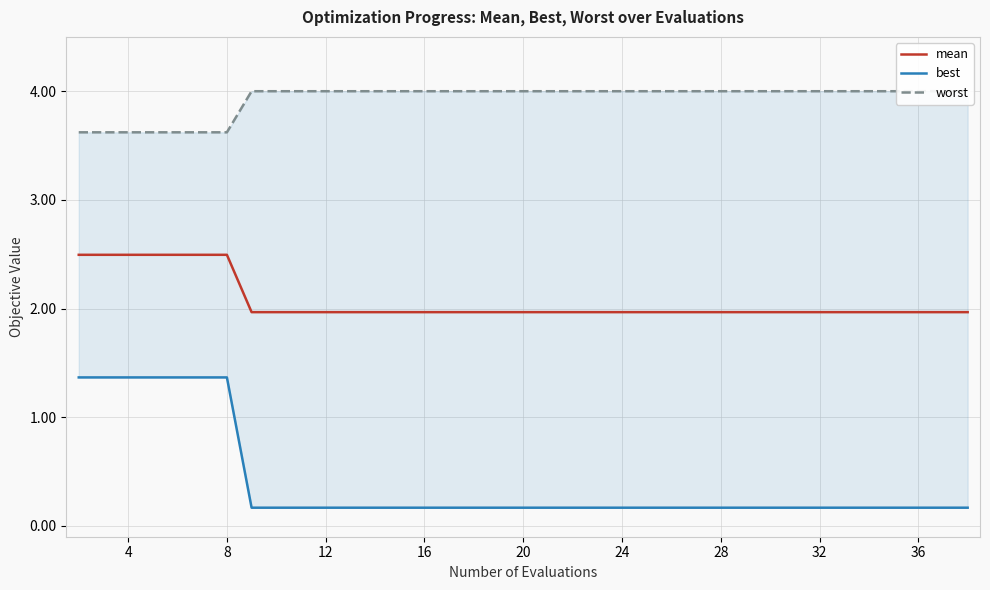

What is the difference between the maximum and minimum values in the mean series?

0.5